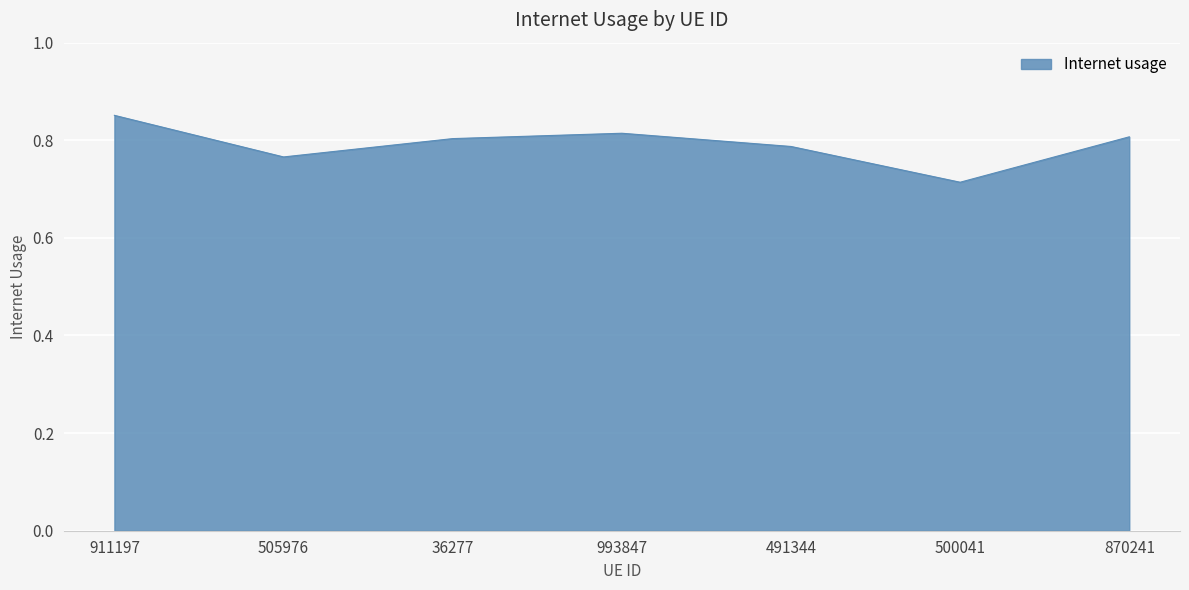

Which category has the lowest value across all series?

500041